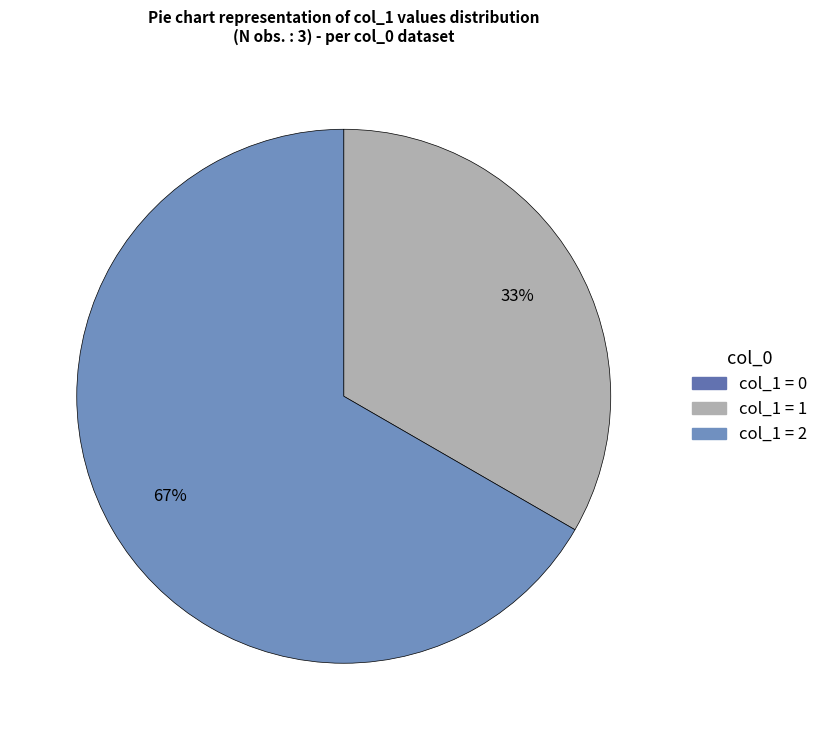

How many slices are in this pie chart?

3